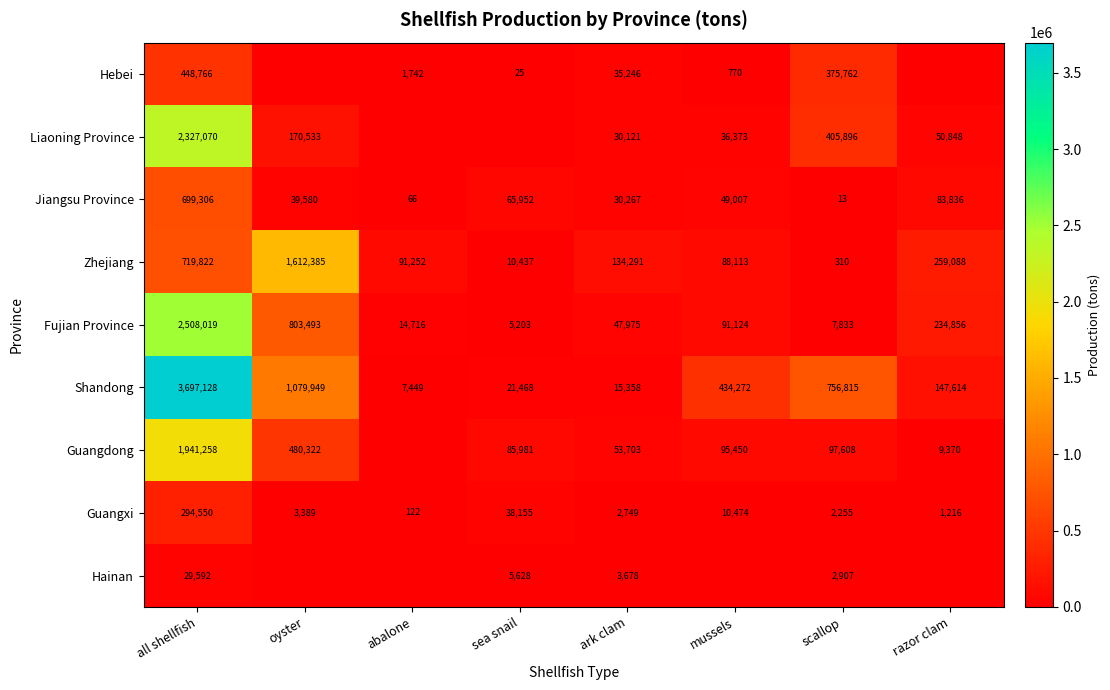

Between mussels and ark clam, which is larger?

ark clam